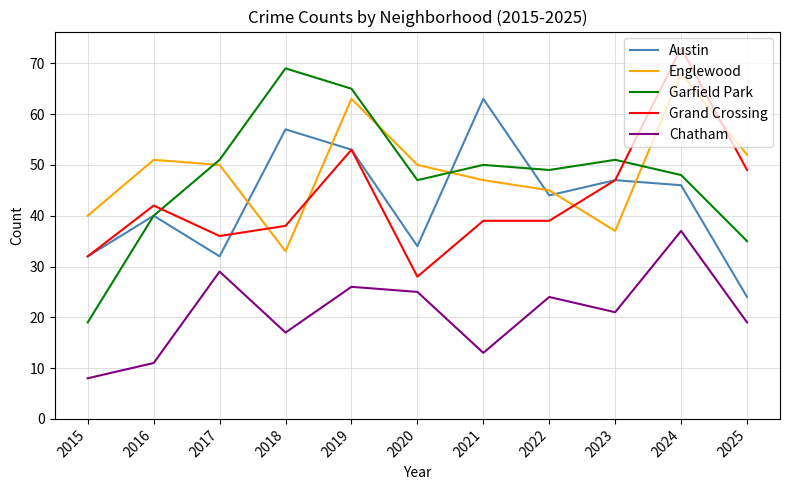

Where is Austin nearest to the value 43?

2022